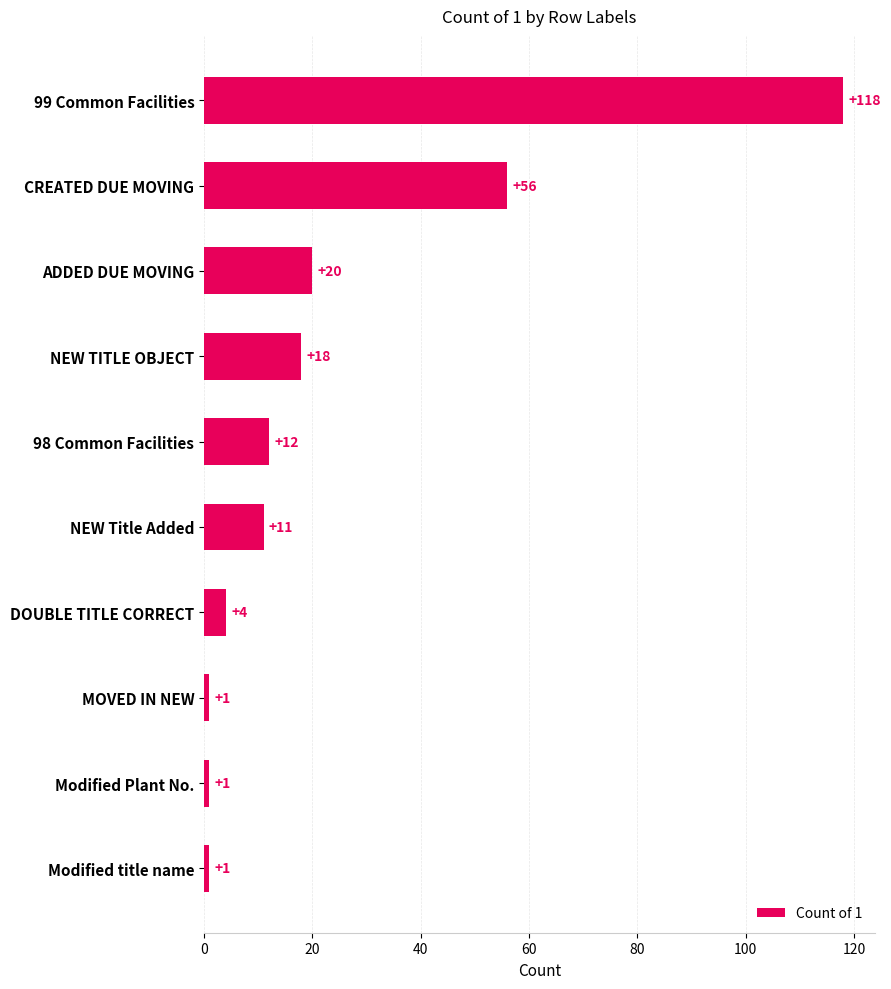

Reading top to bottom, what are all the values shown in this chart?

118	56	20	18	12	11	4	1	1	1